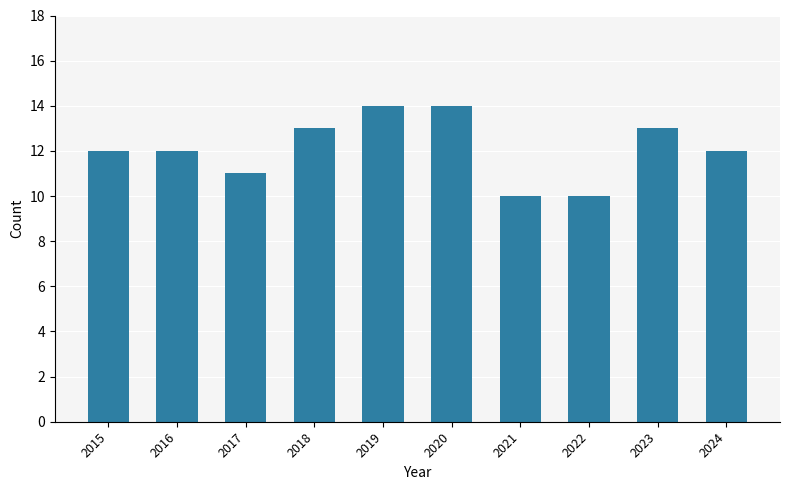

What is the change in value from 2021 to 2024?

+2